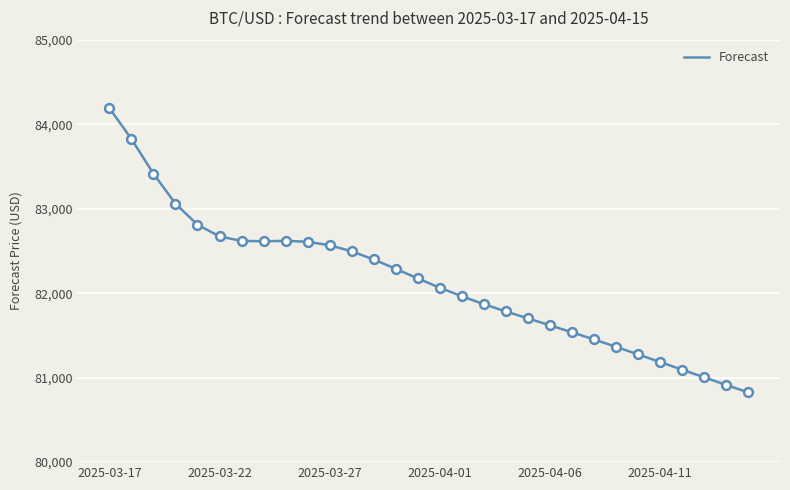

What is the maximum value shown in the chart?

84189.3